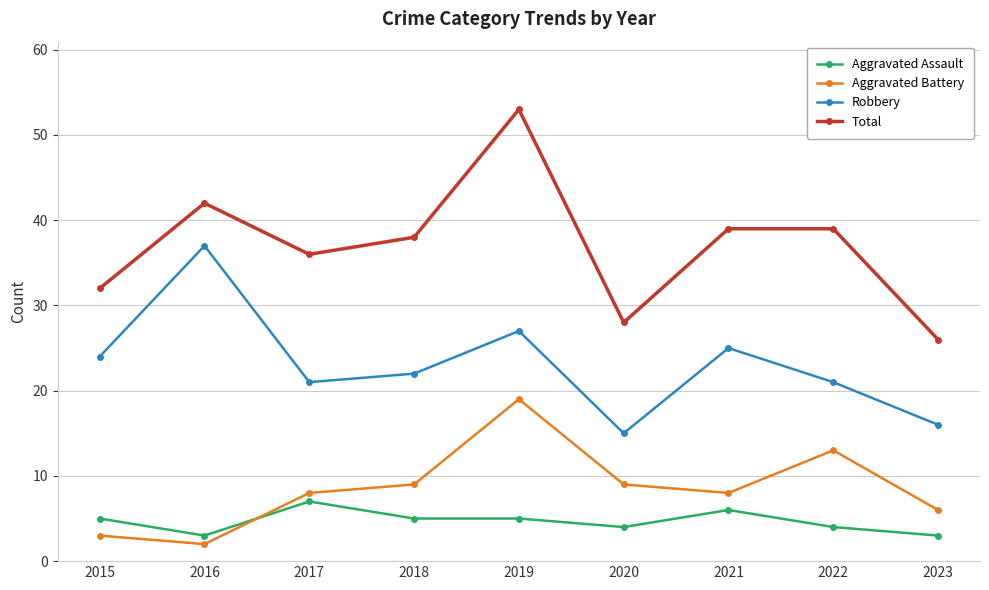

Which category has the lowest value in the Robbery series?

2020